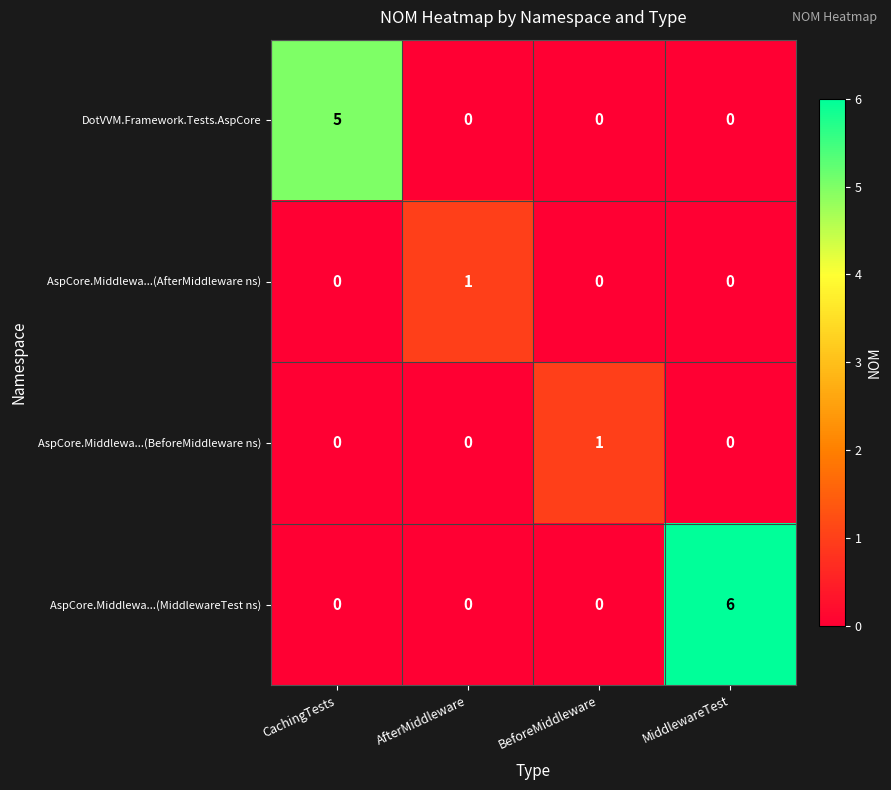

Between CachingTests and MiddlewareTest, which series saw the biggest shift?

AspCore.Middlewa...(MiddlewareTest ns)